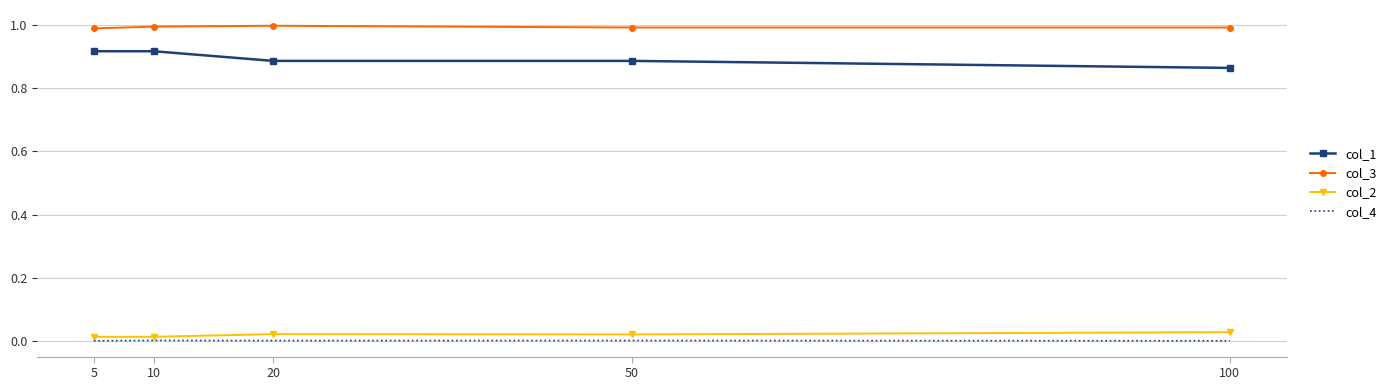

True or false: col_3 has a value of 1.0 at 20.

True